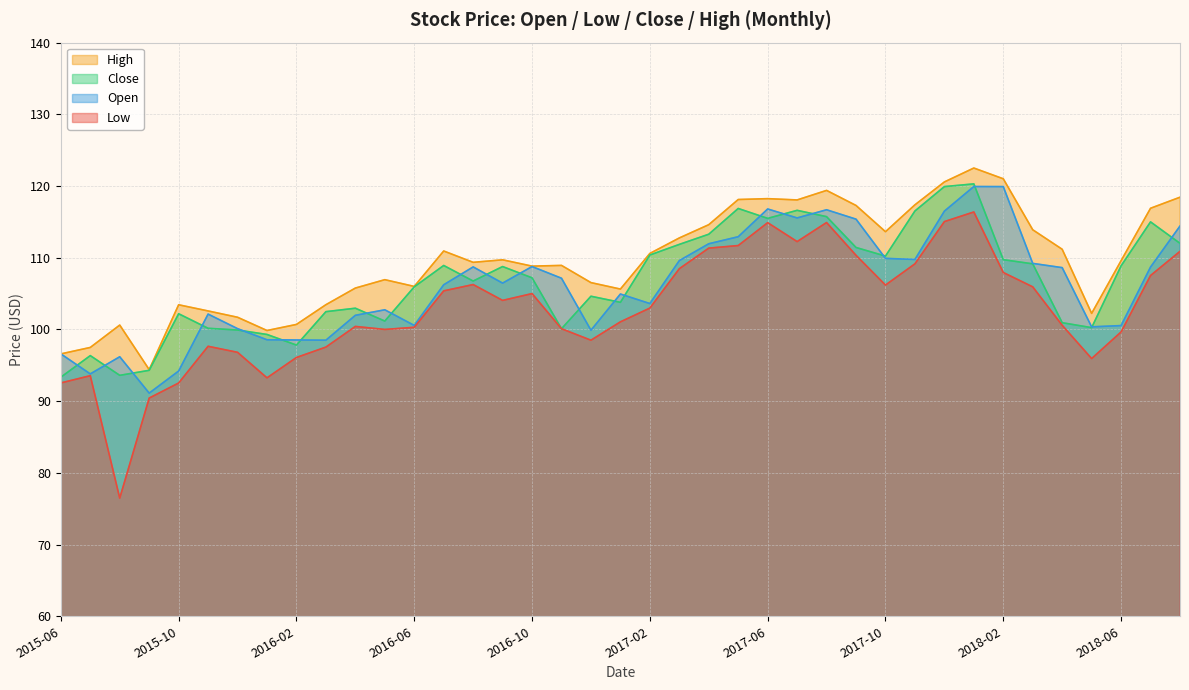

The High series shows 105.6 at 2017-01-01. True or false?

True